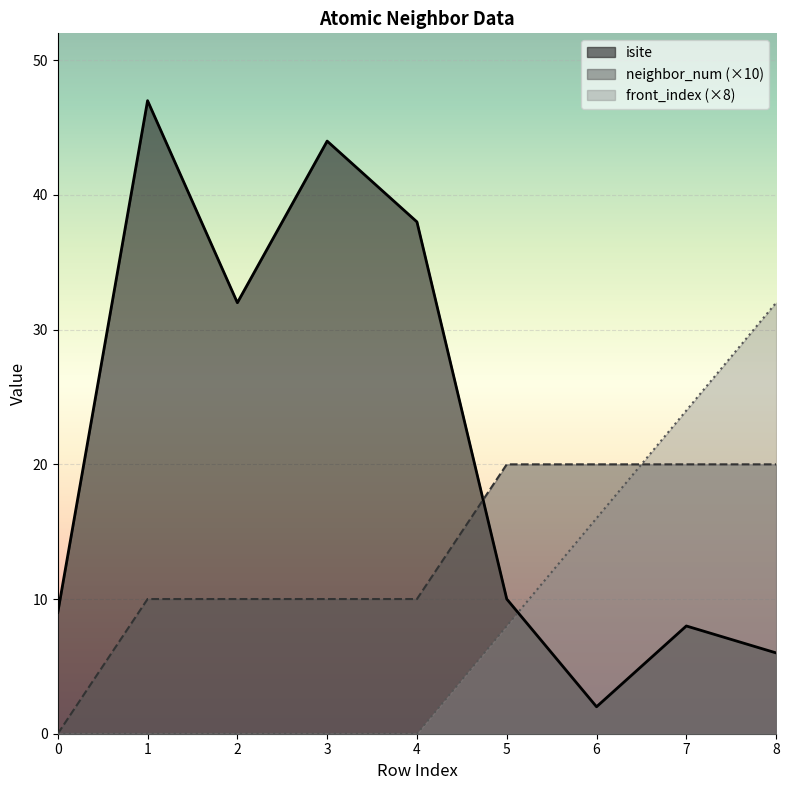

How many lines are shown in the chart?

3